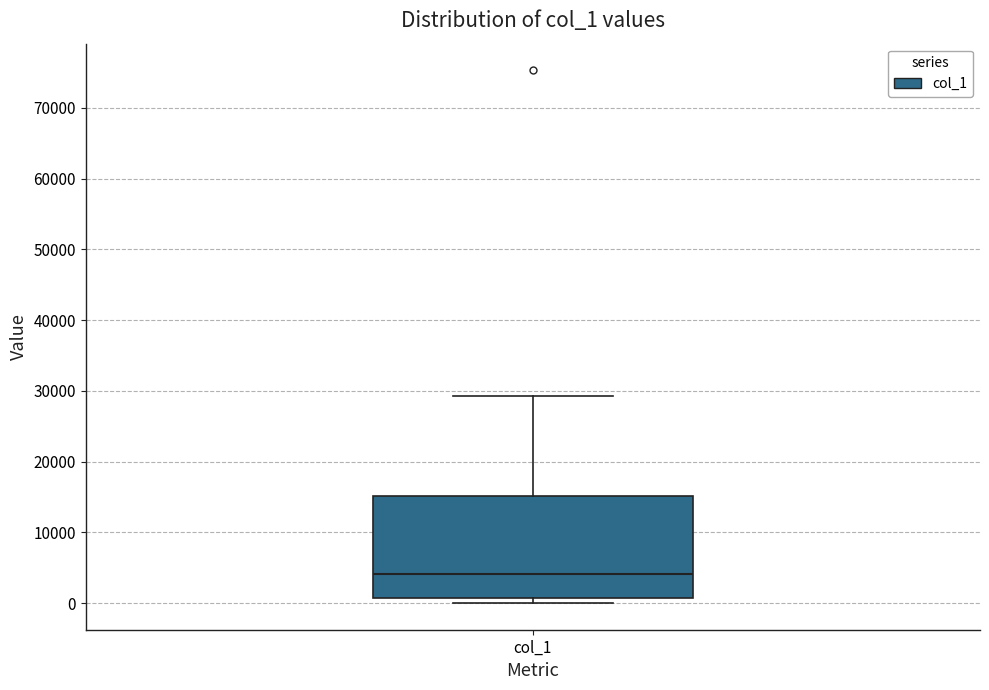

Where does the upper whisker of the box for col_1 end on the y-axis? The values are not printed on the chart, so give them approximately, as read against the axis.

29000